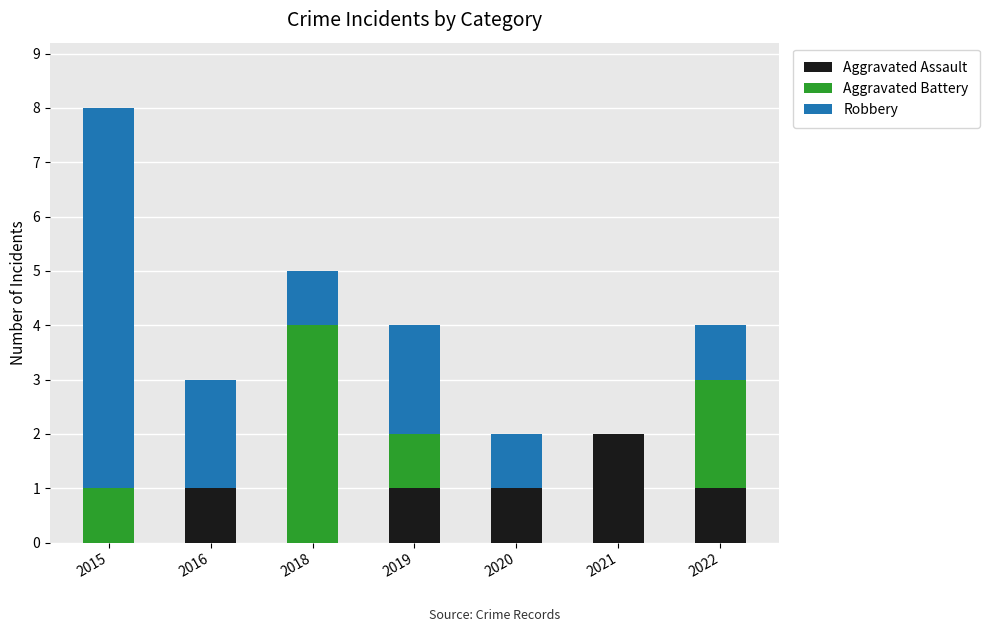

Is it true that Aggravated Assault equals 0 at 2015?

True